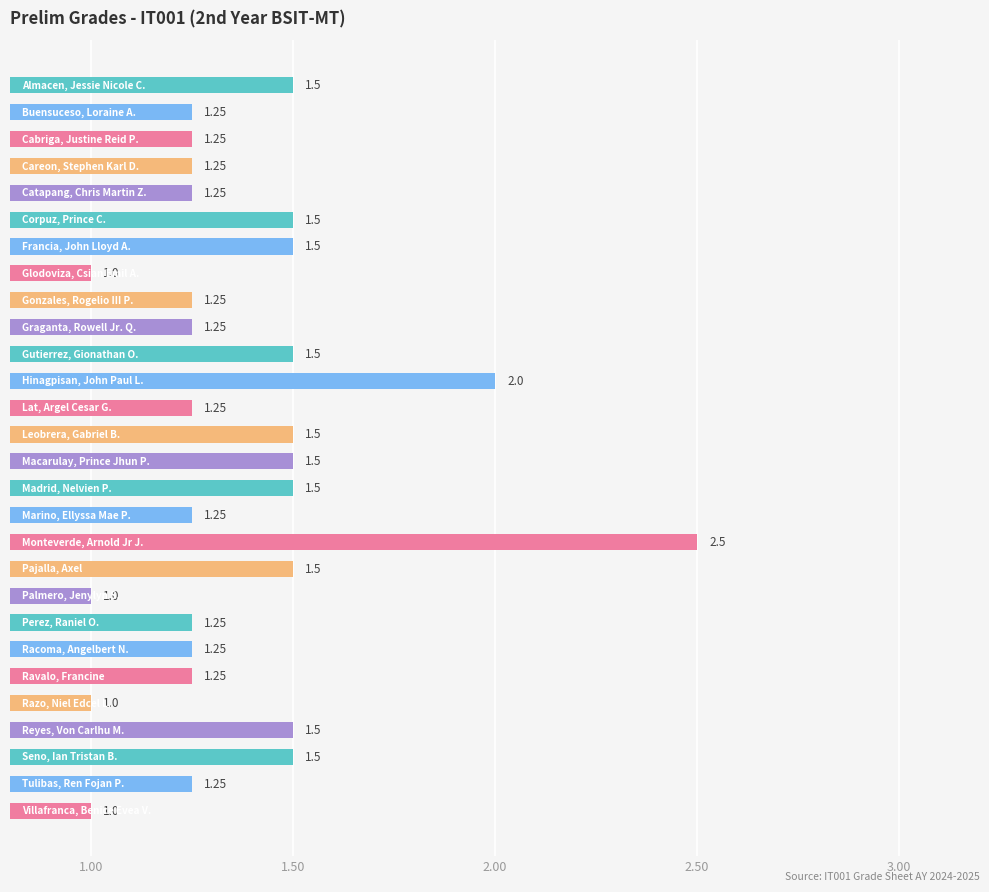

How many data points are above 1?

24